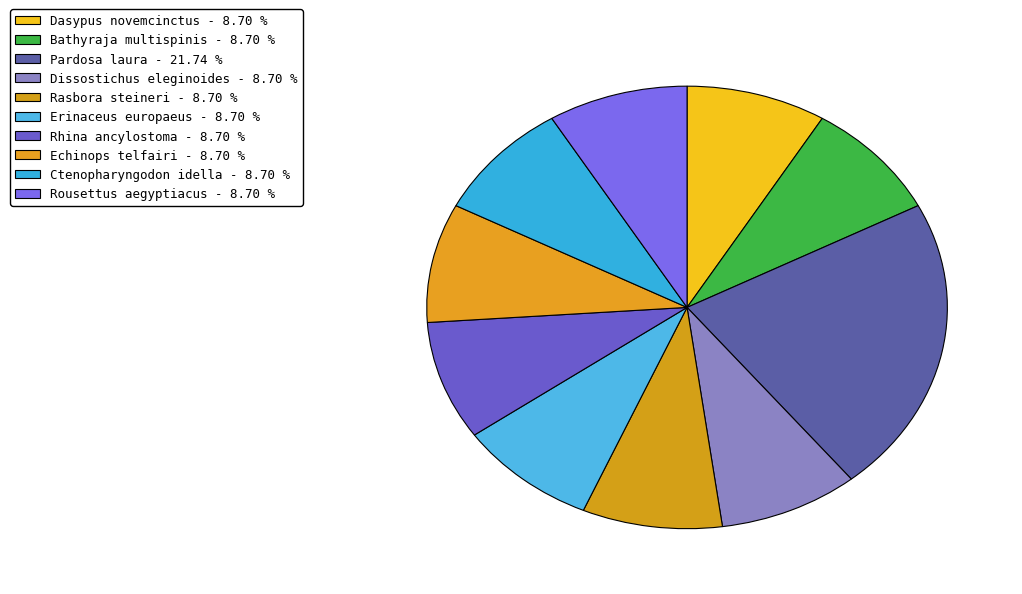

Approximately how many times larger is the value at Dasypus novemcinctus compared to Rousettus aegyptiacus?

1.0